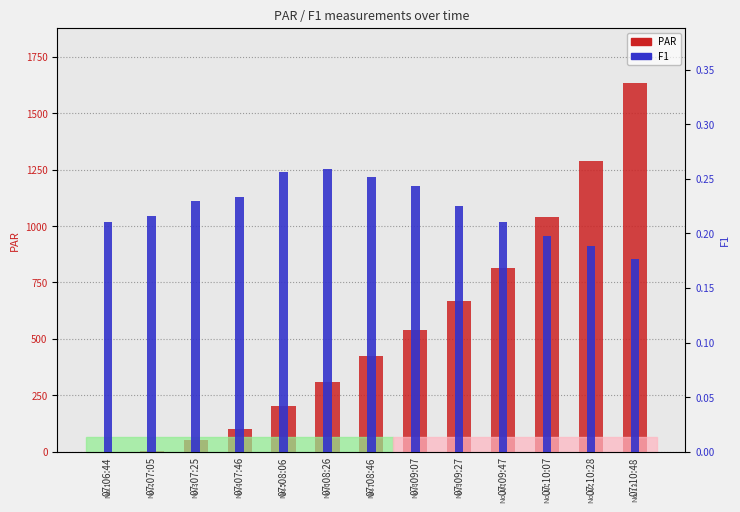

What value does the PAR series have at 07:09:07?

540.0